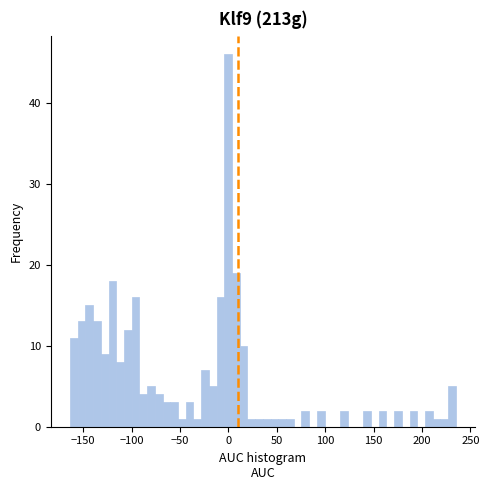

Around what value on the x-axis is the tallest bar? Give the approximate position of its centre, as read against the axis.

0